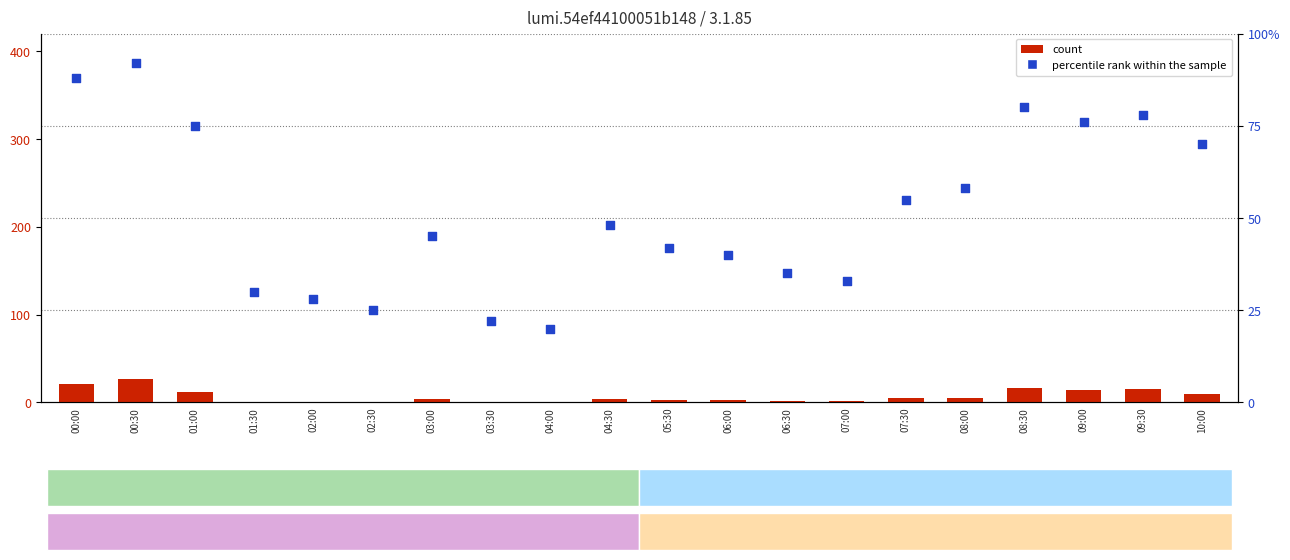

What is the total value across all series at 08:30?

97